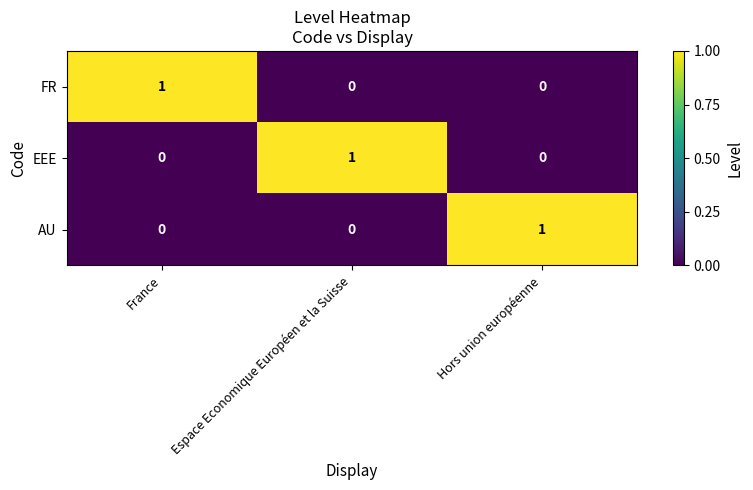

What is the spread (max minus min) of values at France?

1